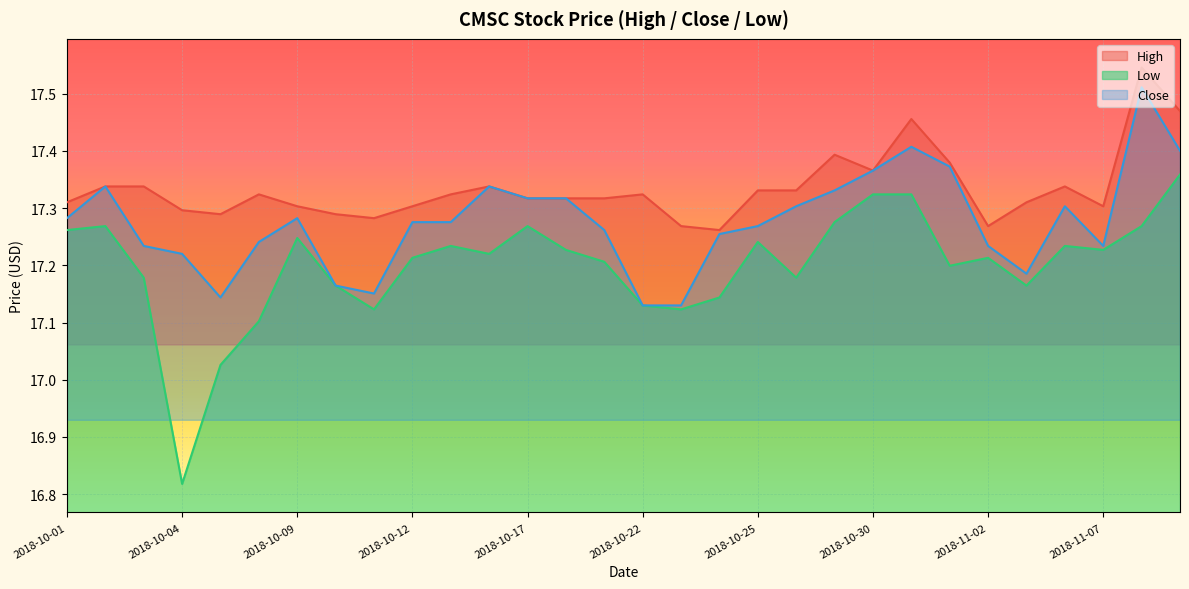

Read the Close value at 2018-10-30.

17.4